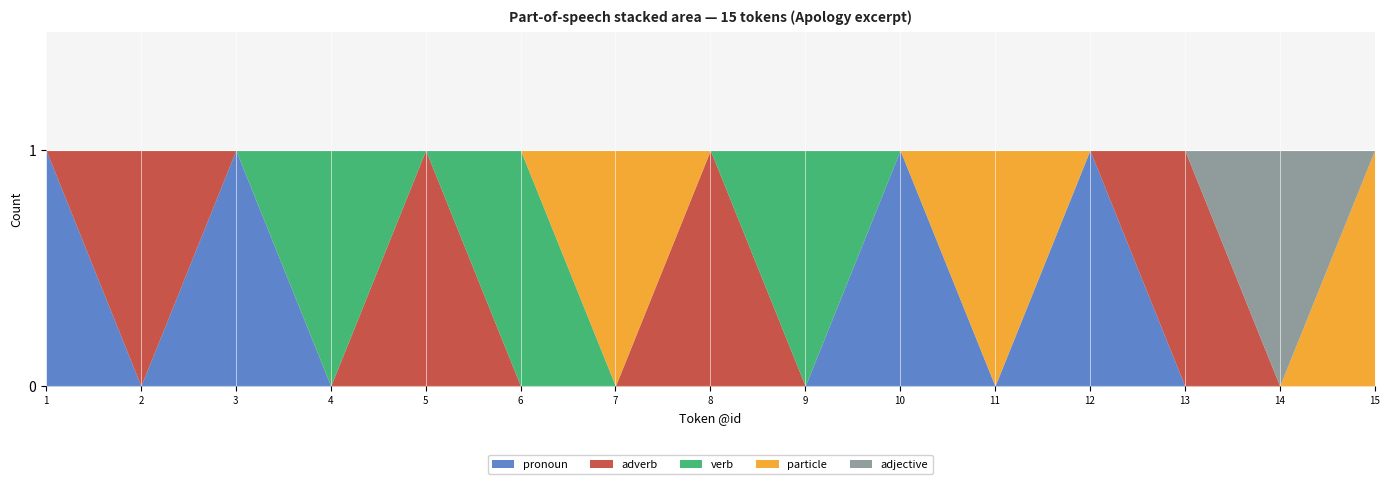

The value of pronoun at 3 is 1. True or false?

True